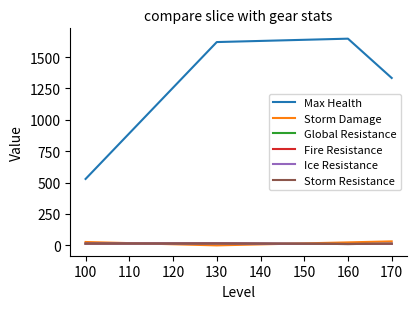

Does the chart have visible grid lines?

No